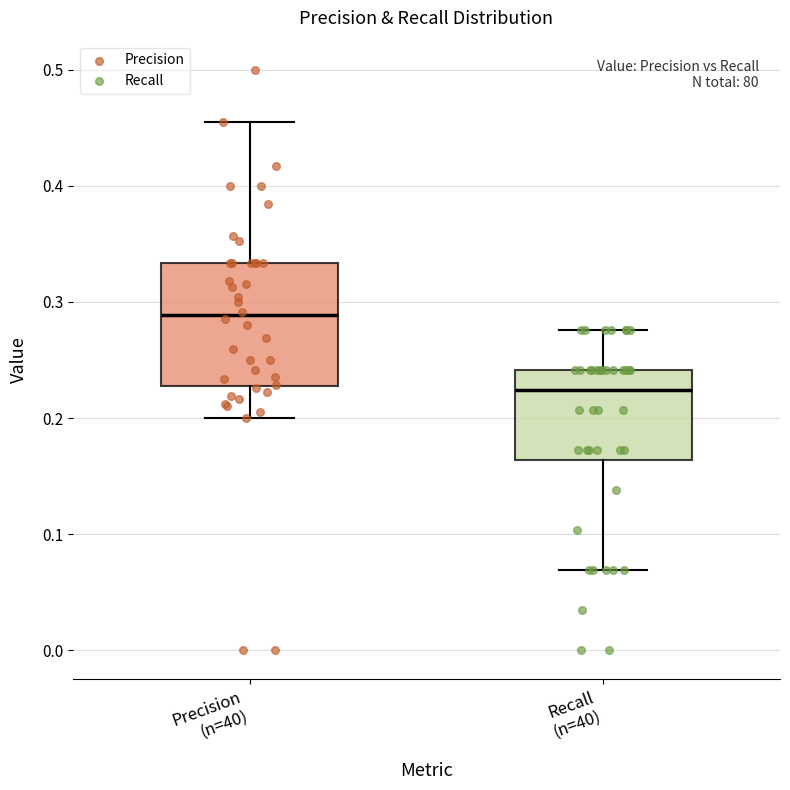

Reading left to right, read every box against the y-axis: the position of its median line, the range the box covers, and the ends of its whiskers. The values are not printed on the chart, so give them approximately, as read against the axis.

Precision (n=40): median 0.29, box 0.23 to 0.33, whiskers 0.20 to 0.45
Recall (n=40): median 0.22, box 0.16 to 0.24, whiskers 0.07 to 0.28